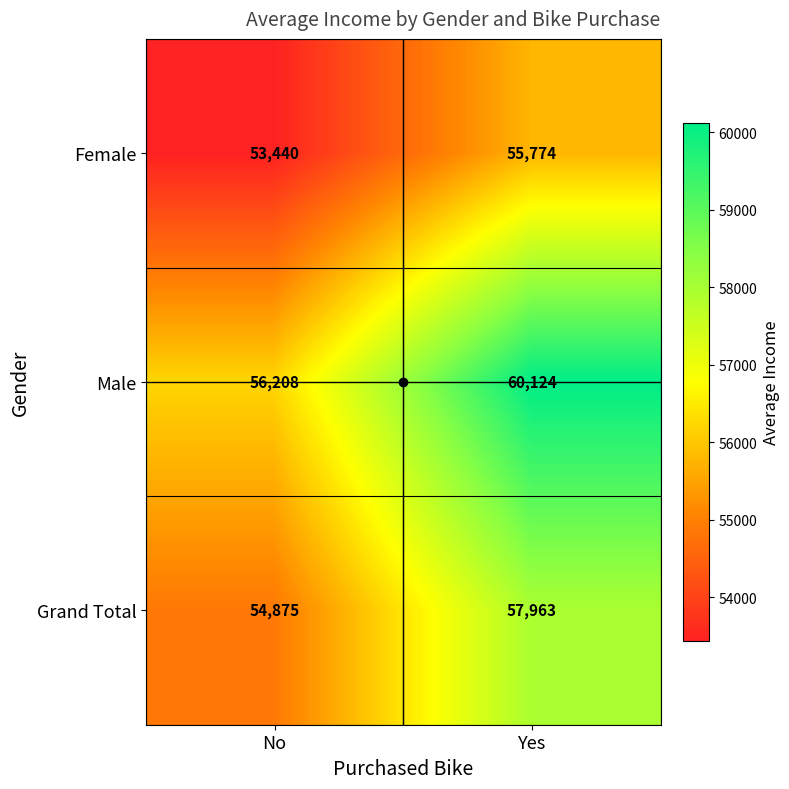

What is the total value across all series at Yes?

173861